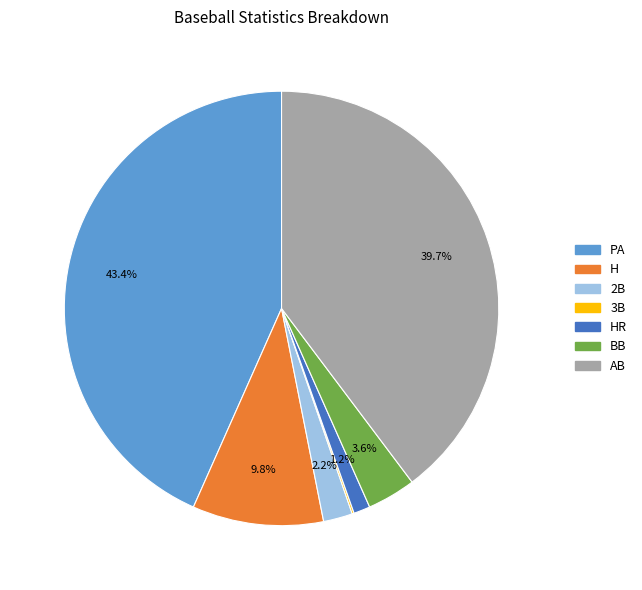

To the nearest percent, what is the average slice percentage?

14%